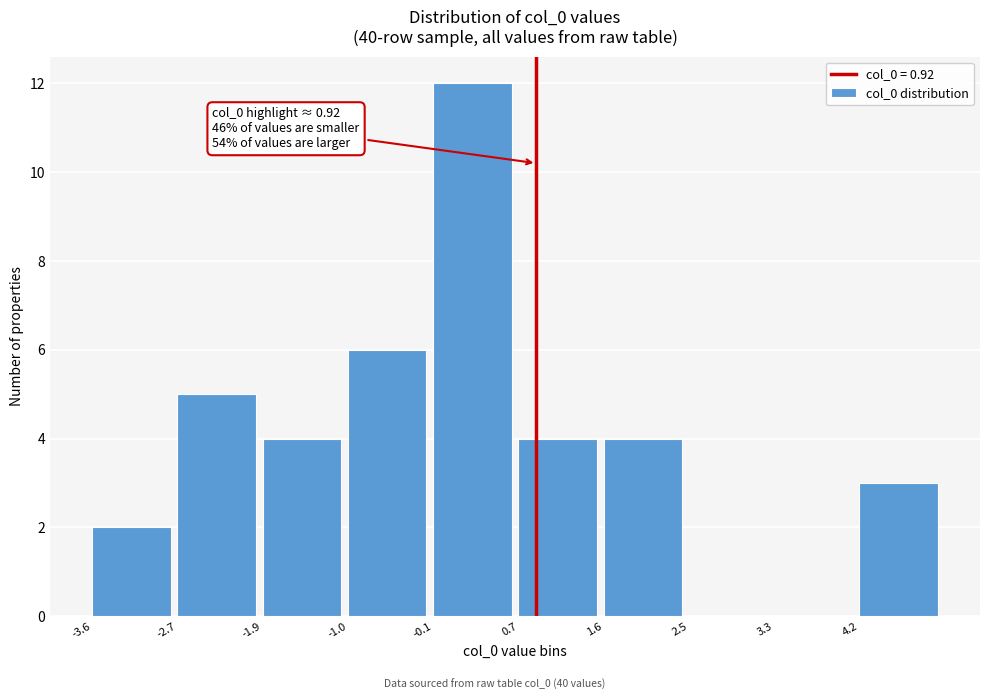

Over which range of the x-axis is the bar tallest?

-0.1 to 0.7